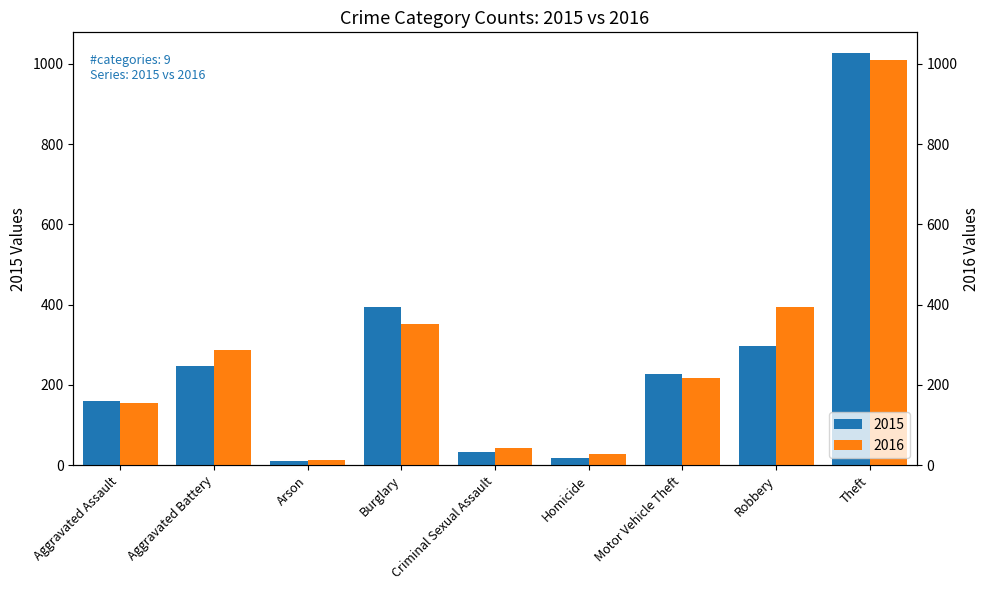

What position from the right is Burglary?

6